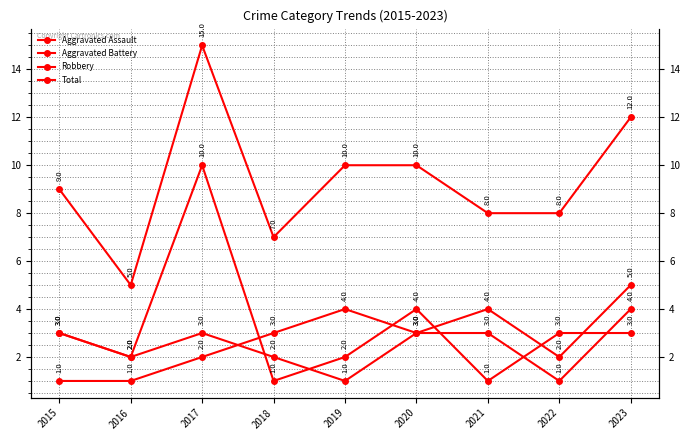

At how many categories does at least one series exceed 4?

9